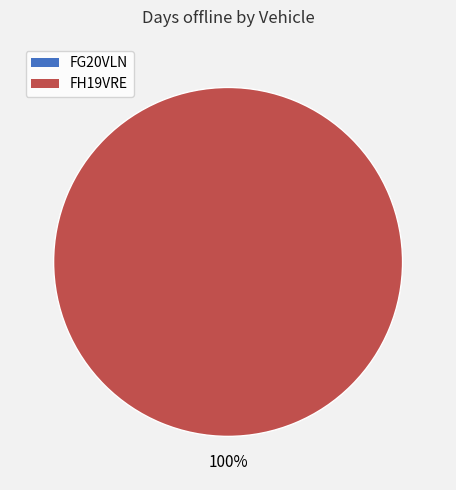

How many slices are in this pie chart?

1